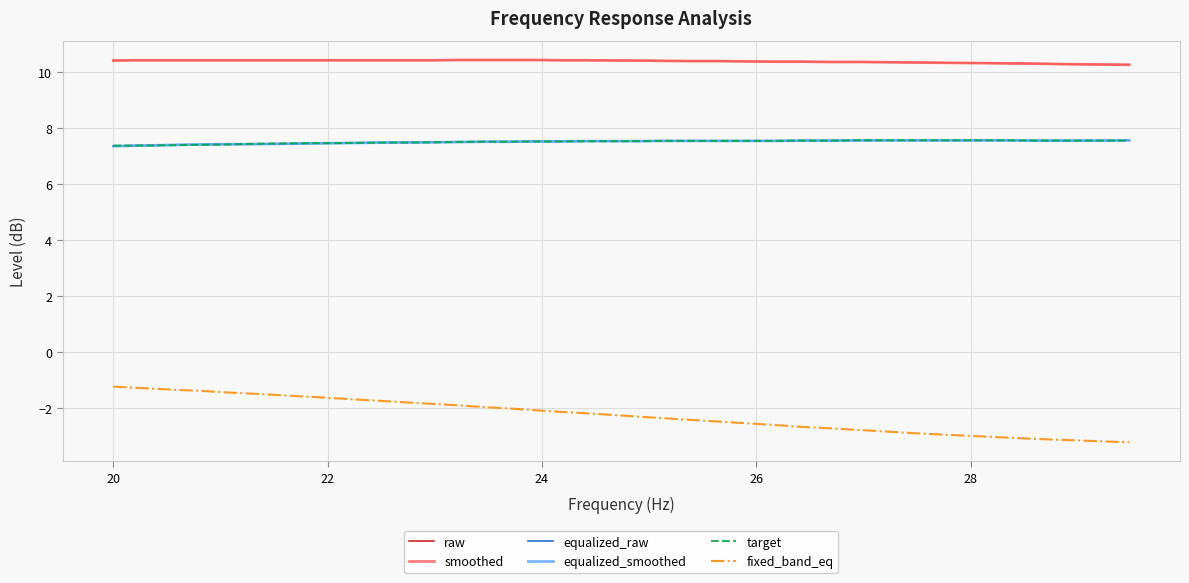

Which series has the widest spread of values?

fixed_band_eq